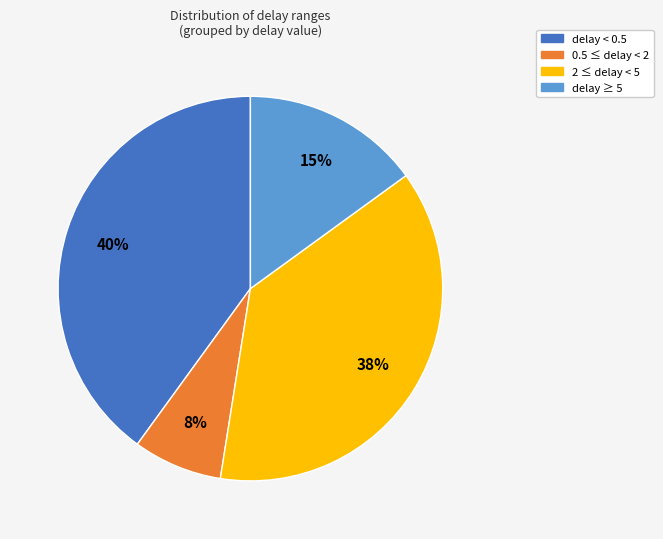

To the nearest percent, what is the average slice percentage?

25%